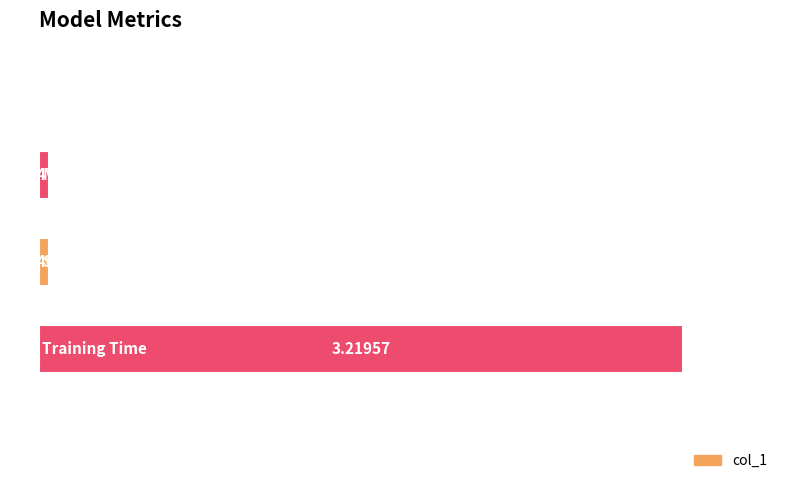

What is the sum of all values?

3.3